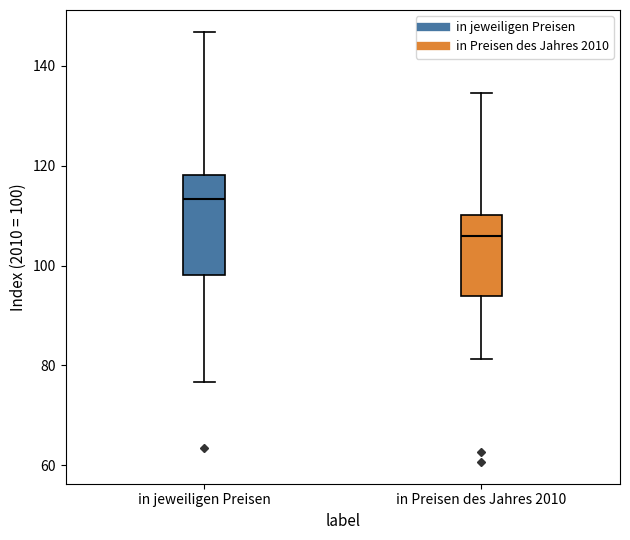

Where is the lower edge of the box for in Preisen des Jahres 2010 on the y-axis? The values are not printed on the chart, so give them approximately, as read against the axis.

94